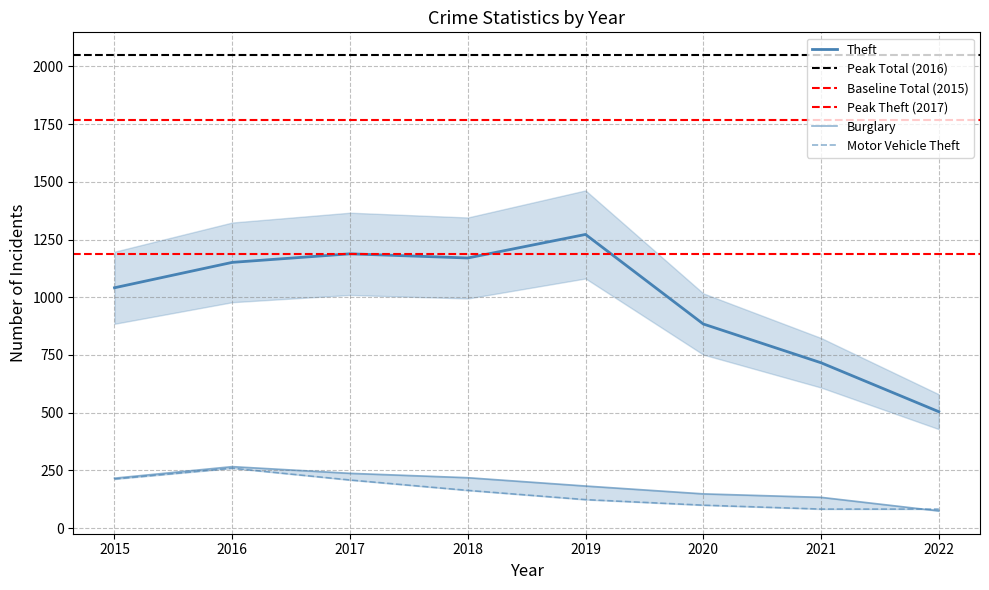

What is the lowest value of the Burglary series?

74